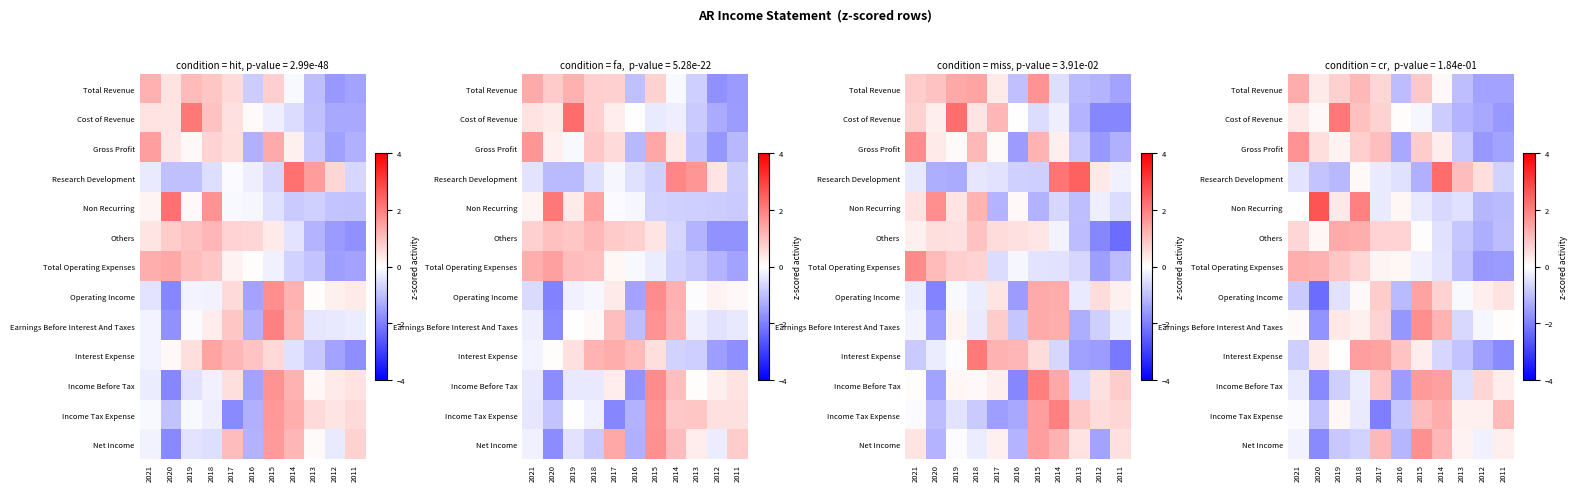

What is the spread (max minus min) of values at 2012?

2.2